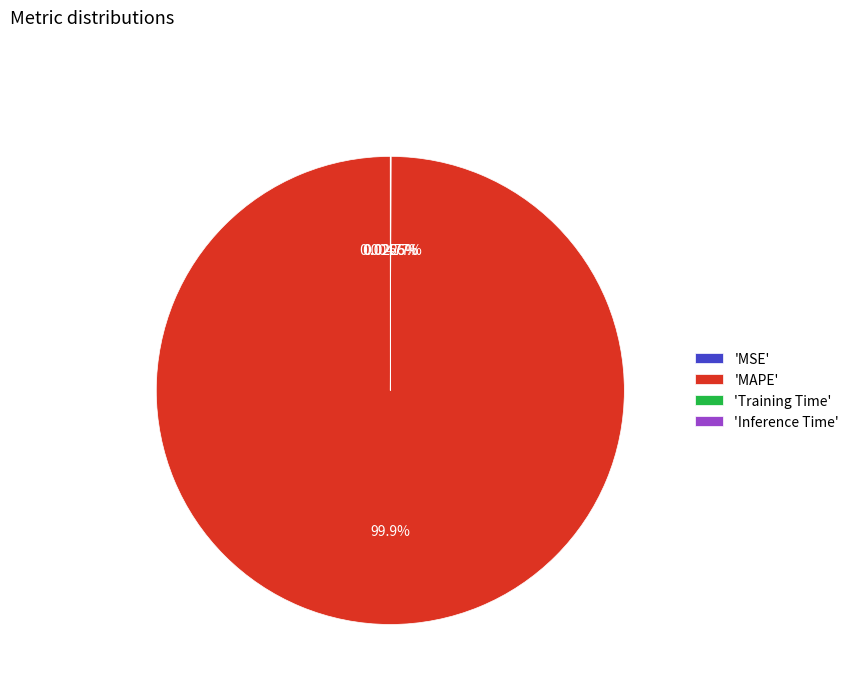

What is the largest slice in the pie chart?

'MAPE'